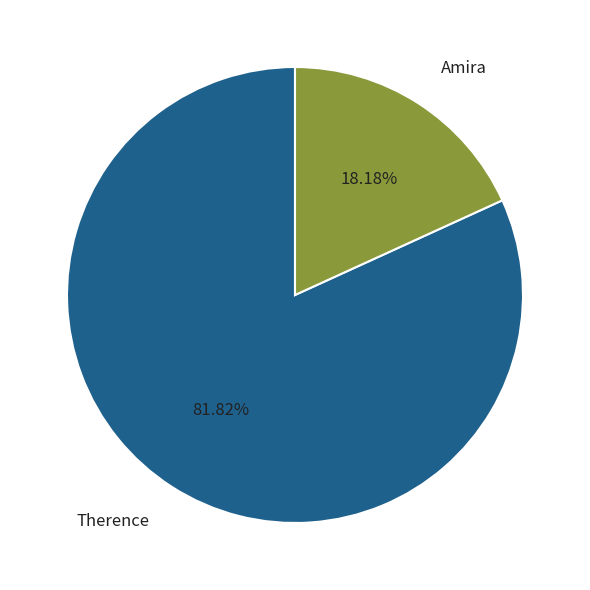

How much of the chart is everything except Therence?

18.2%